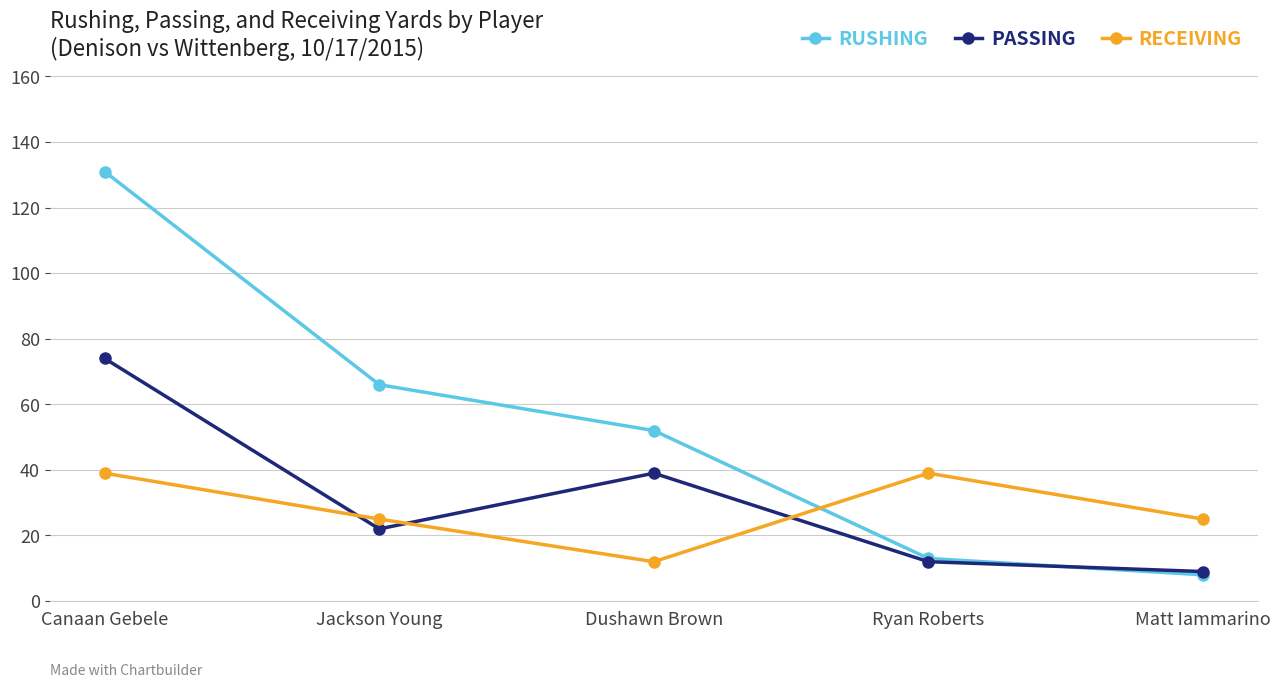

Does the chart have visible grid lines?

Yes